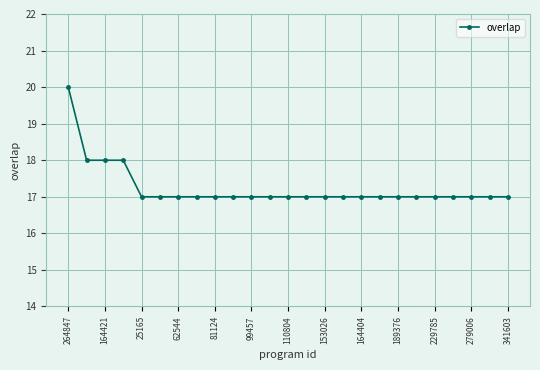

What is the sum of all values?

431